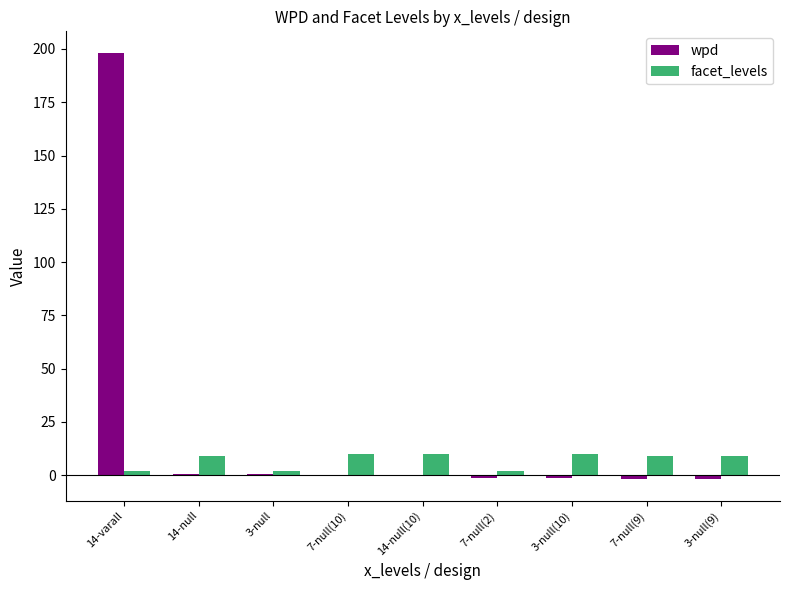

What is the total value across all series at 3-null?

2.5